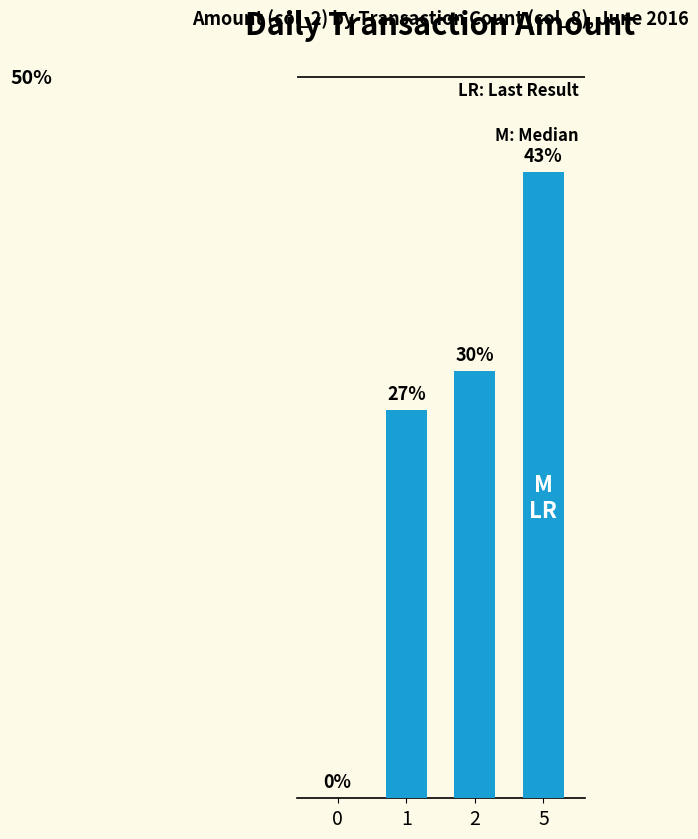

Are the bars horizontal?

No